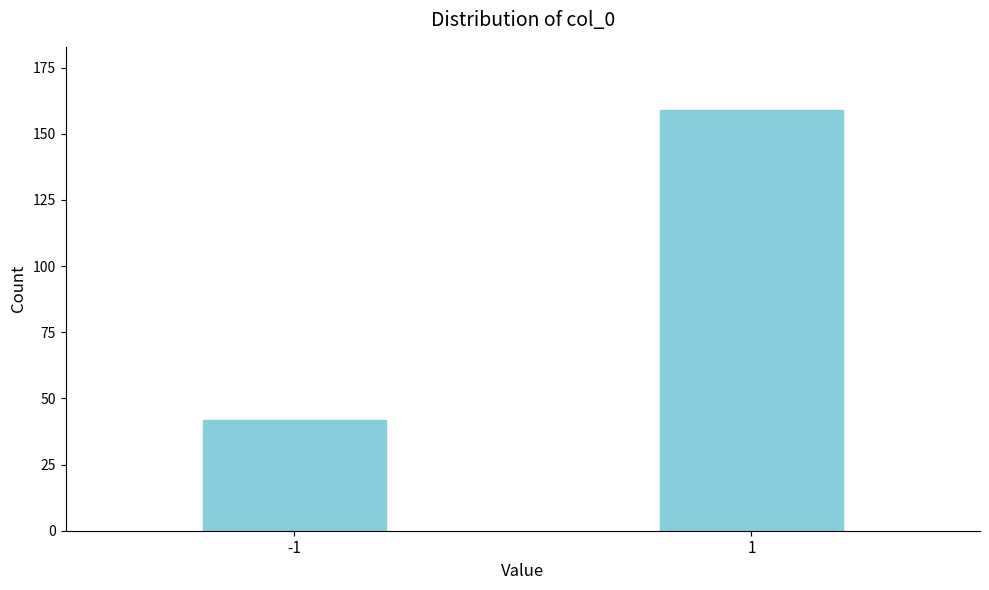

Reading left to right, list all the values displayed in this chart.

42	159